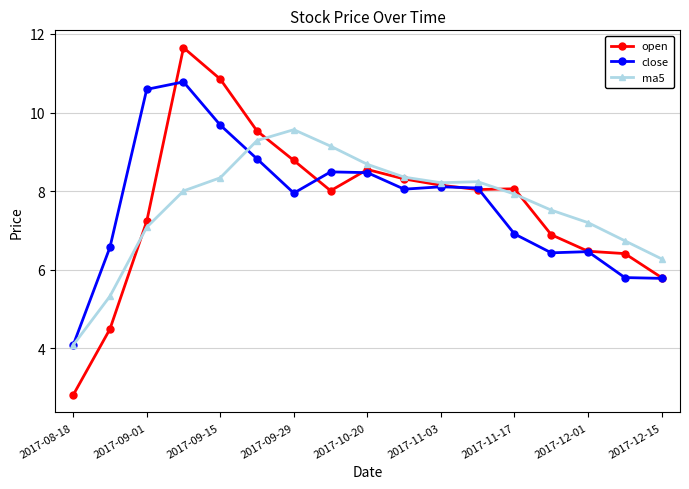

What is the value of the open point at the 3rd from the left?

7.2